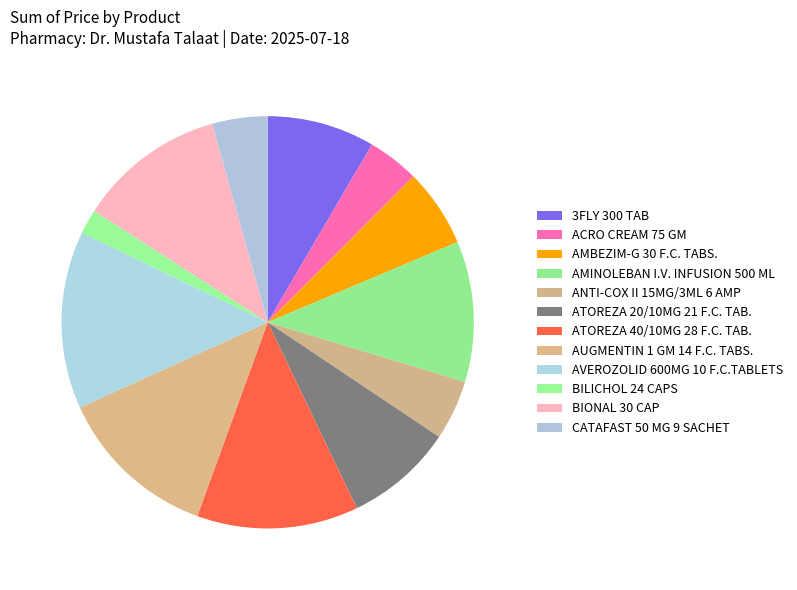

To the nearest percent, what percentage of the pie is AMINOLEBAN I.V. INFUSION 500 ML?

11%